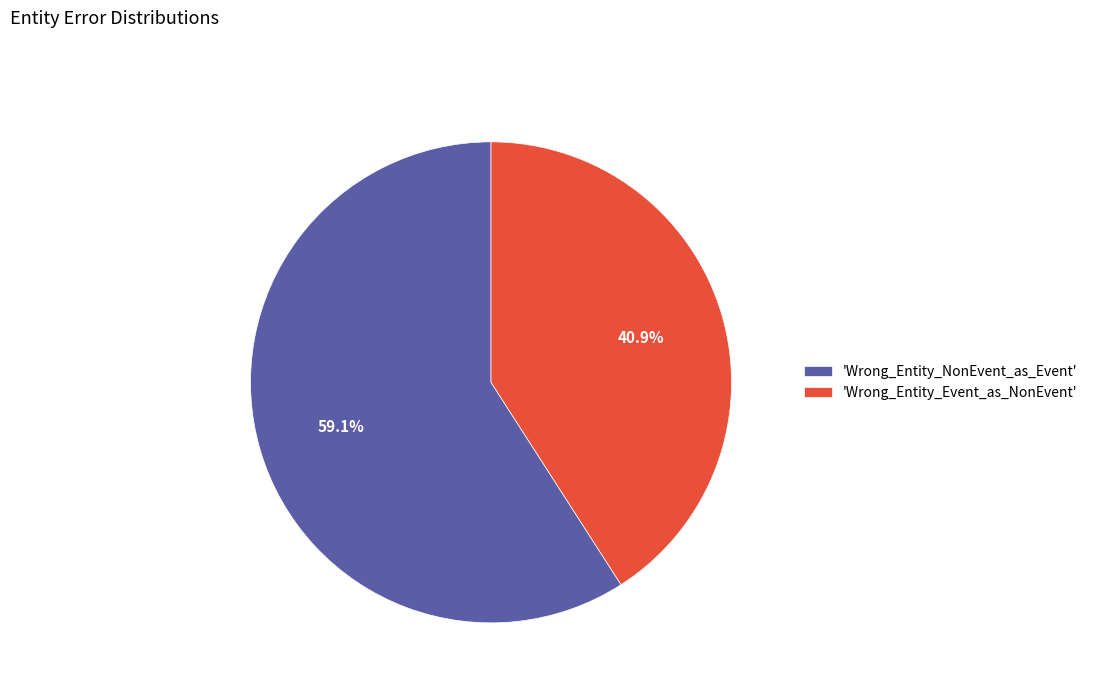

Does any single category account for the majority?

Yes